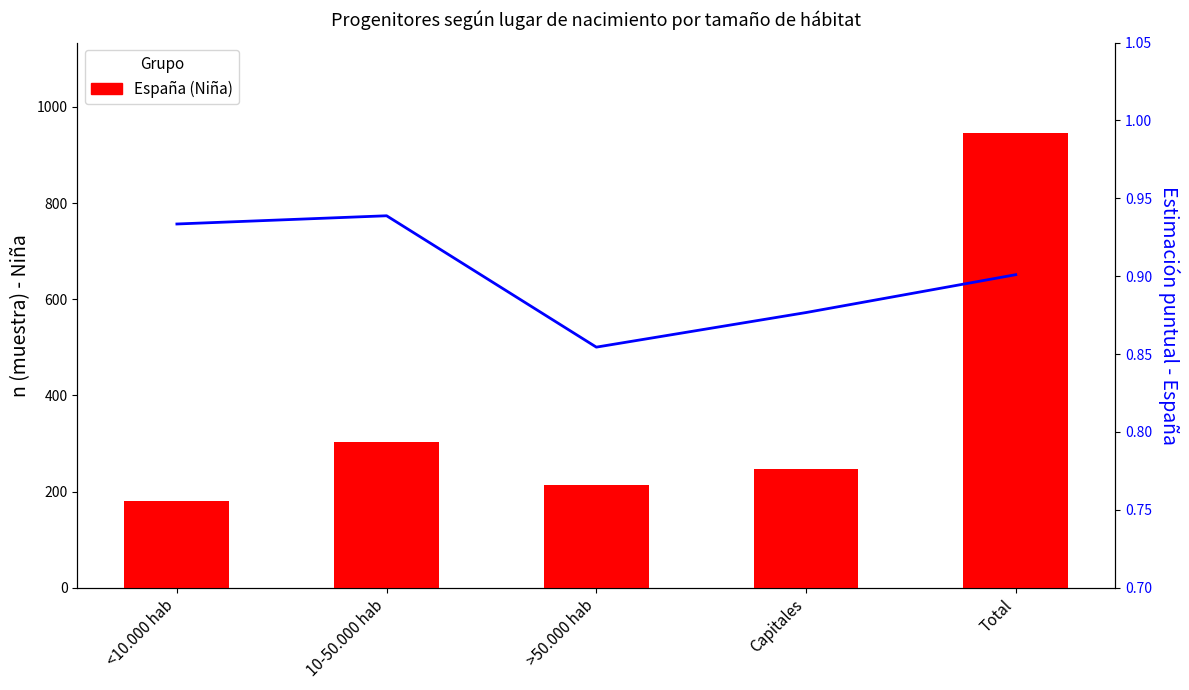

What is the minimum value shown in the chart?

0.9